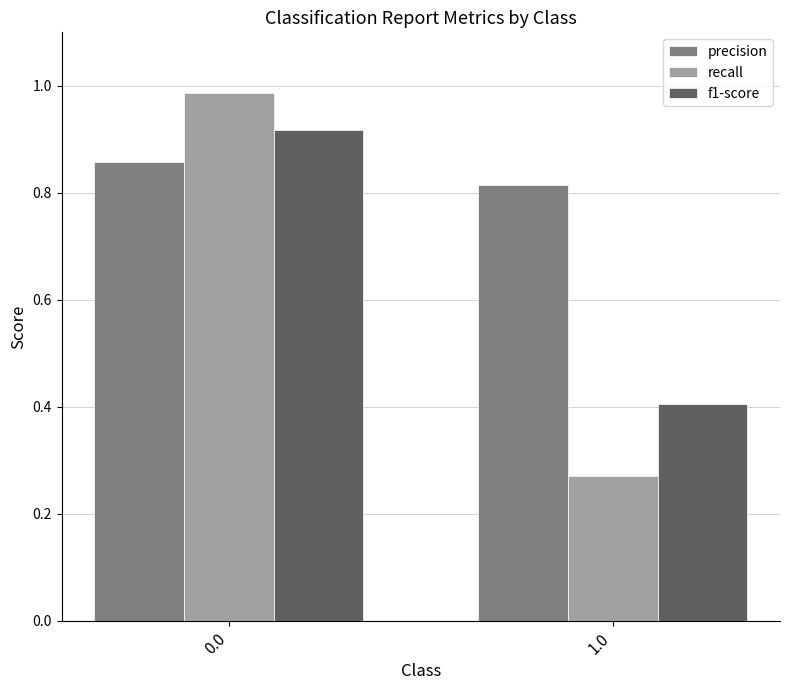

What is the approximate value of f1-score at 1.0?

0.4